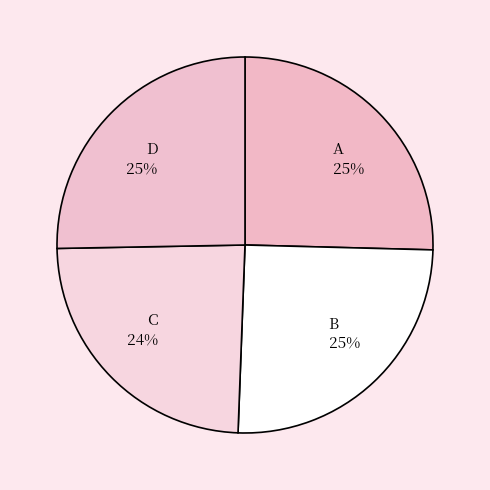

Which slice is the smallest?

C